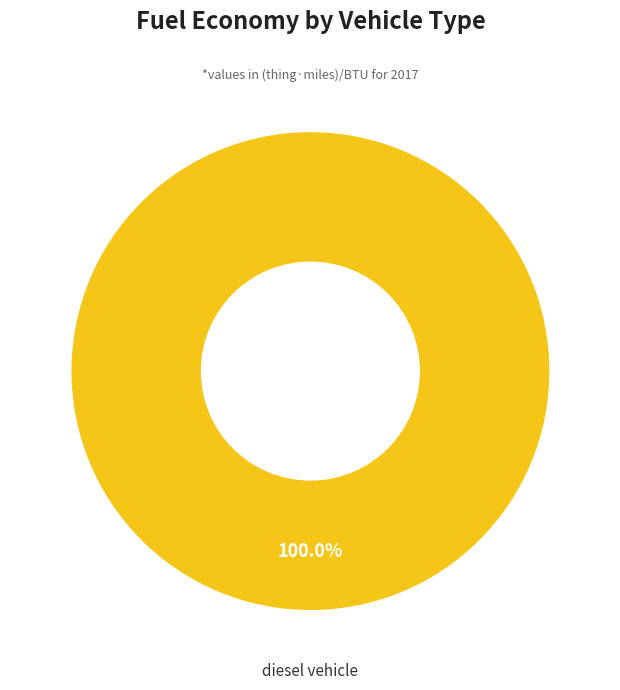

Does any single category account for the majority?

Yes